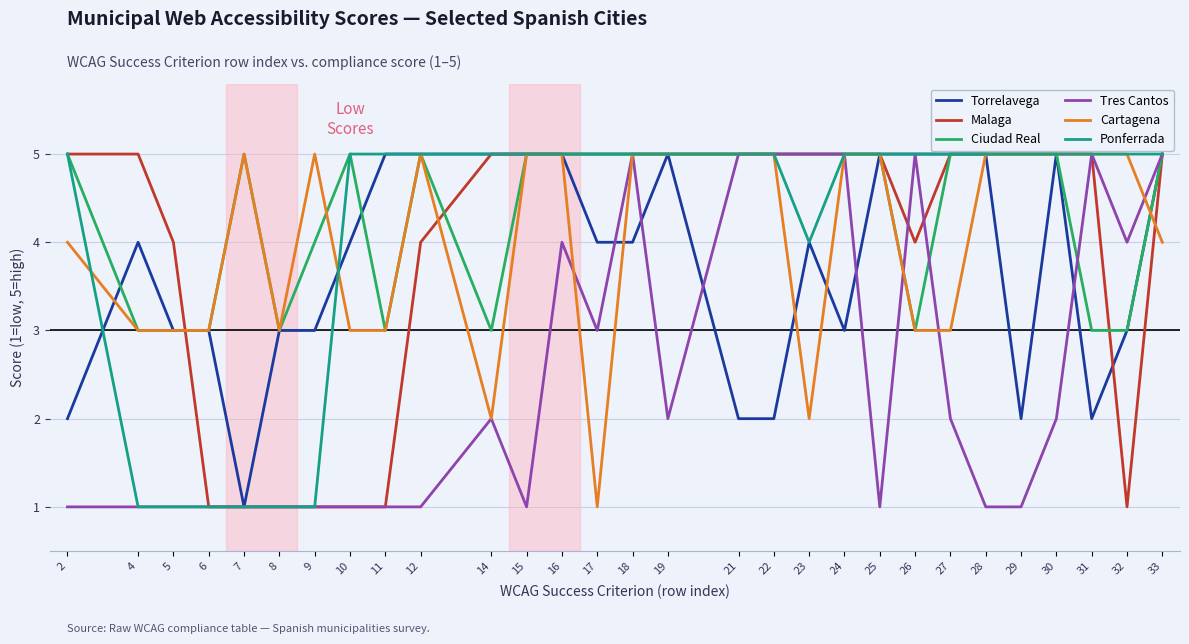

The Malaga series shows 2 at 19. True or false?

False